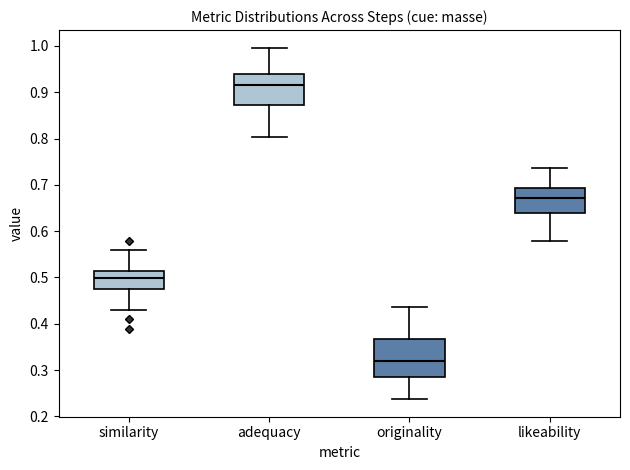

Where does the median line of the box for likeability sit on the y-axis? The values are not printed on the chart, so give them approximately, as read against the axis.

0.67